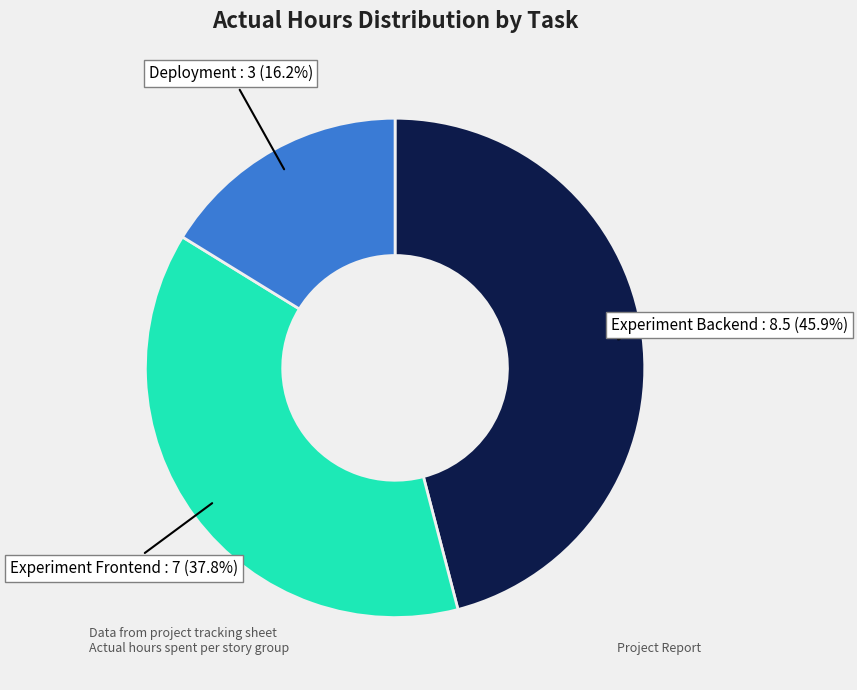

How many segments does this pie chart have?

3